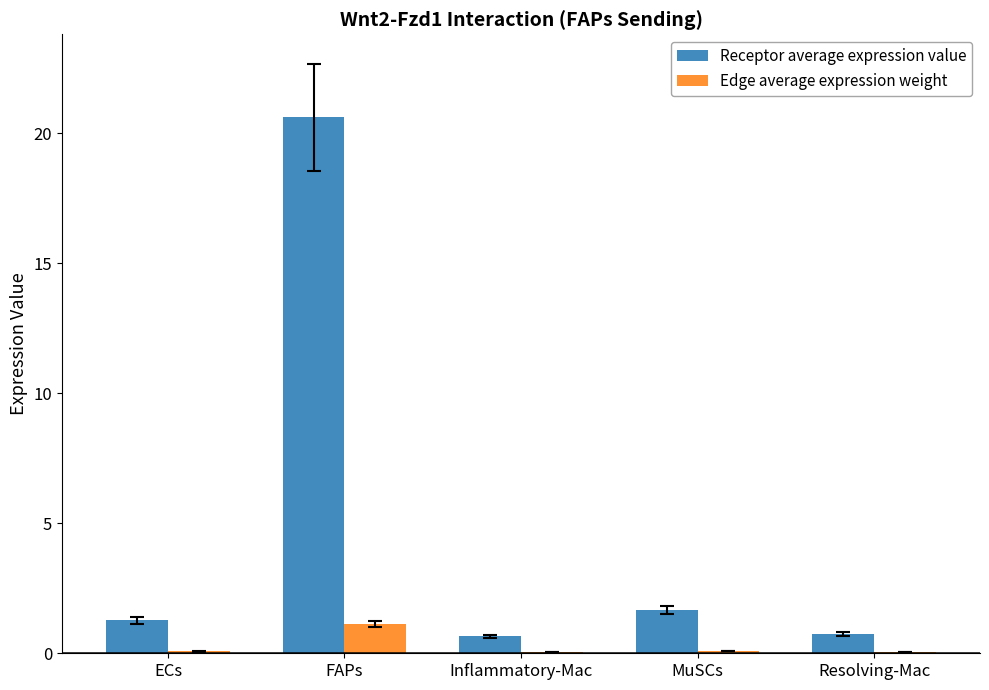

Is the value of Edge average expression weight at MuSCs greater than the value of Receptor average expression value at ECs?

No